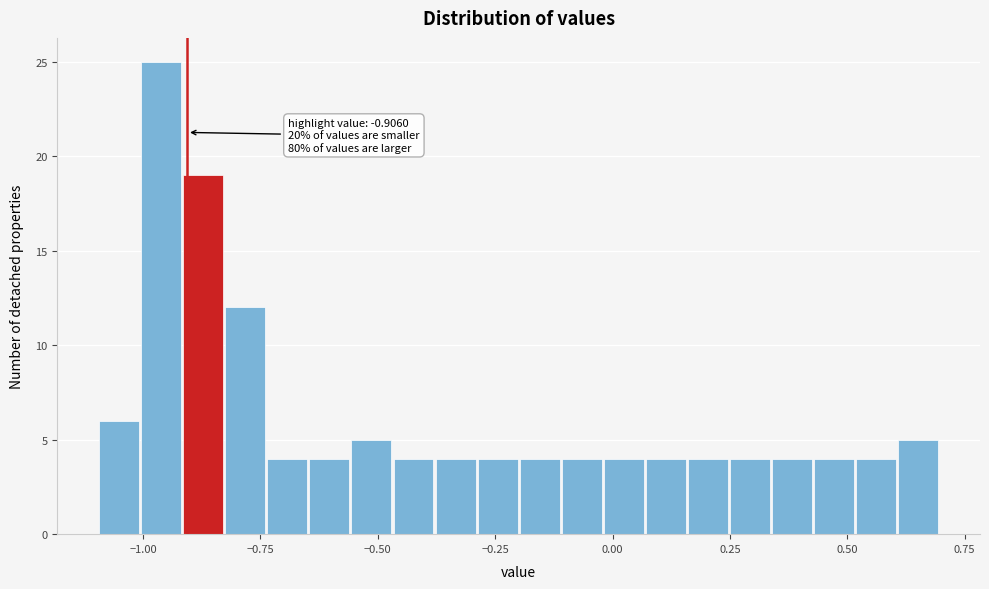

Read against the x-axis, roughly where is the centre of the tallest bar?

-0.95